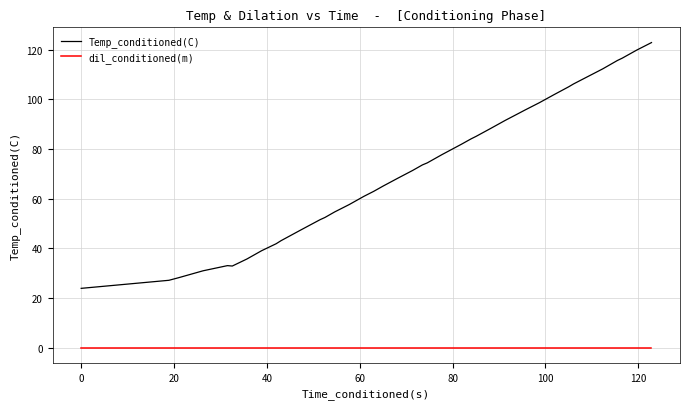

What is the difference between the maximum and minimum values in the Temp_conditioned(C) series?

99.0